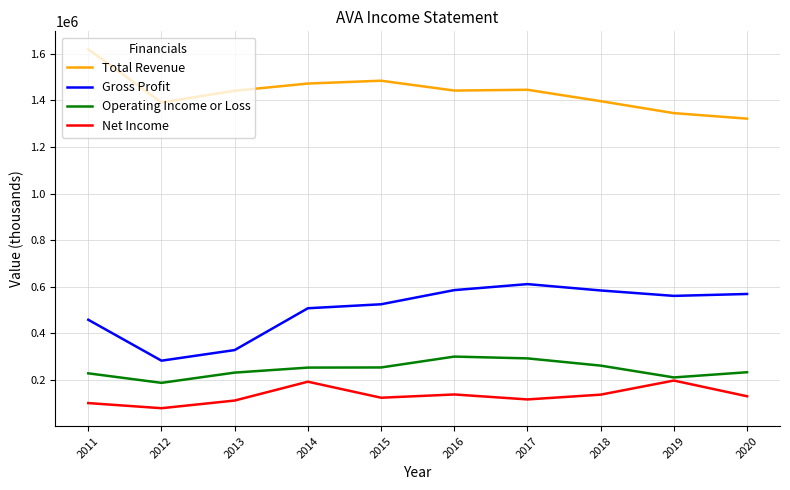

True or false: Total Revenue and Operating Income or Loss cross at least once.

False